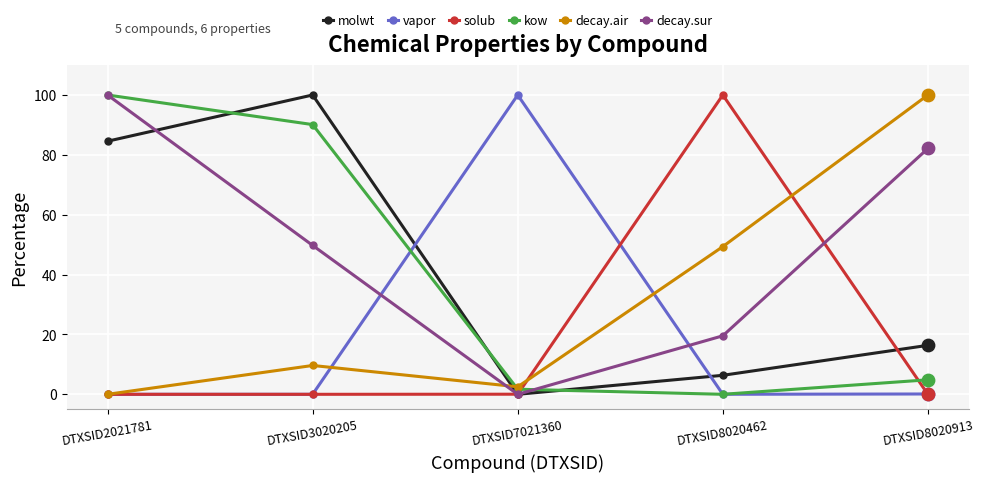

Which series changed the most between DTXSID8020462 and DTXSID8020913?

solub